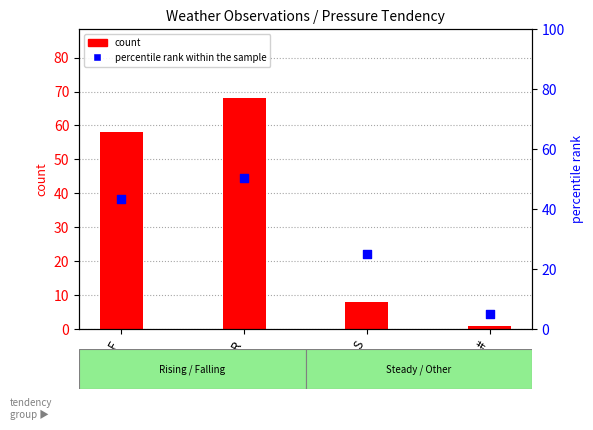

At how many categories does at least one series exceed 47?

2